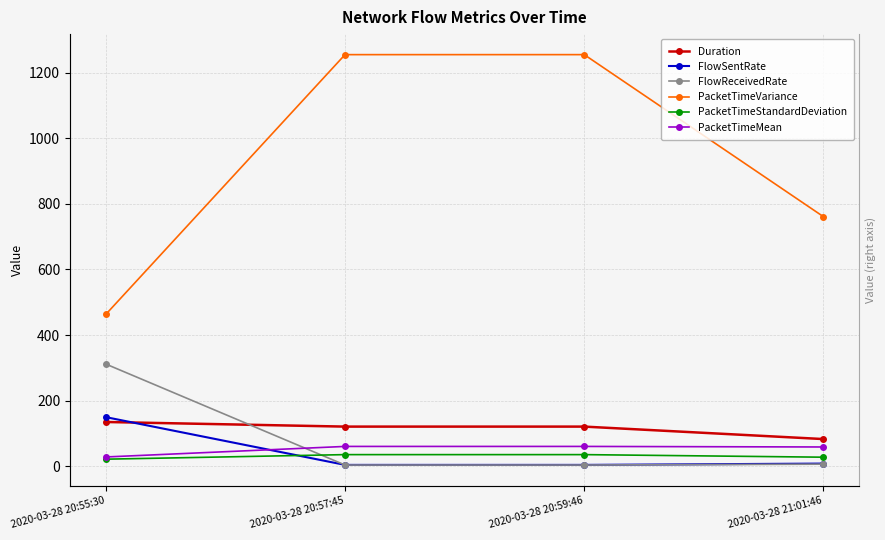

What is the value of the PacketTimeMean point at the 1st from the left?

28.3